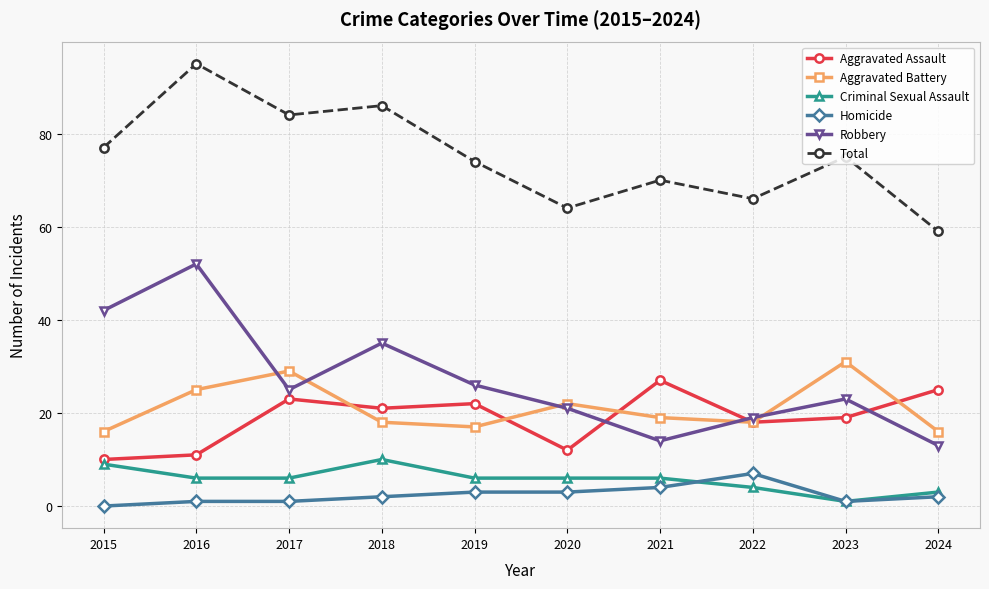

How many distinct data groups are displayed?

6